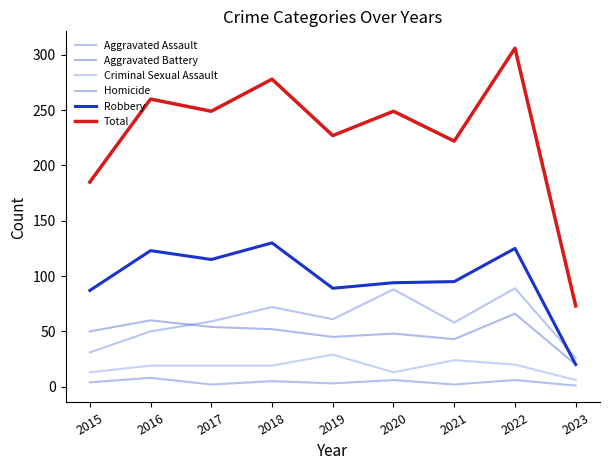

Does the chart have visible grid lines?

No